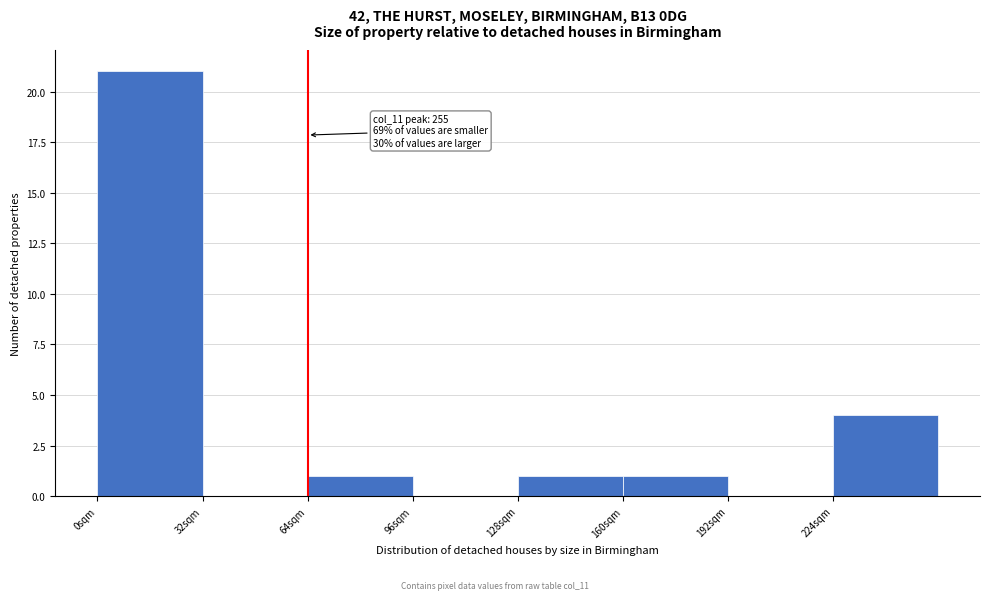

Over which range of the x-axis is the bar tallest?

0 to 32